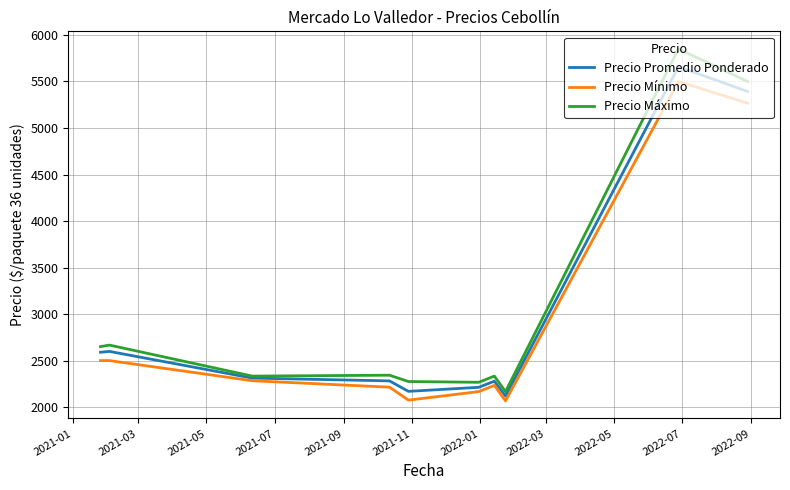

What is the sum of all Precio Promedio Ponderado values?

29612.8